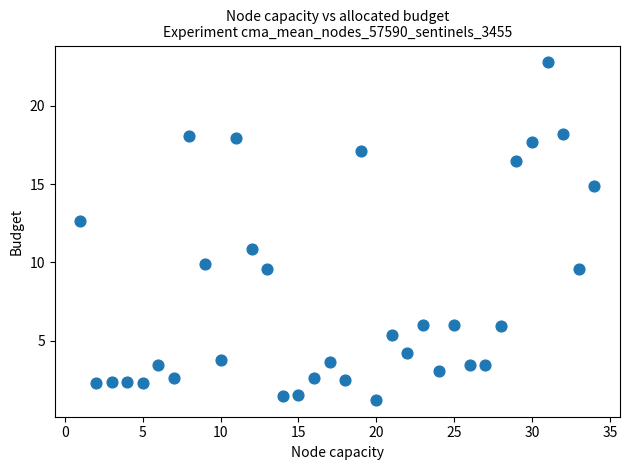

What is the range of Y values (max minus min)?

21.6